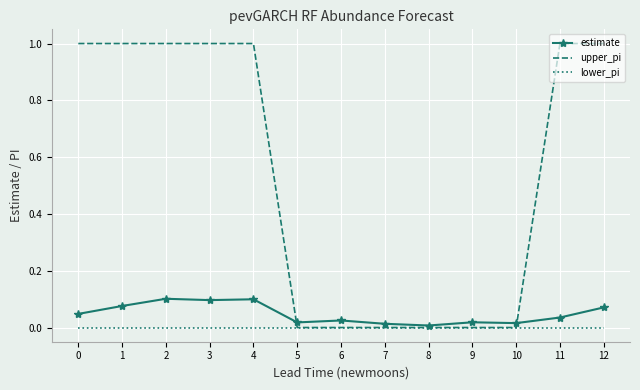

Which series has the largest range (max minus min)?

upper_pi